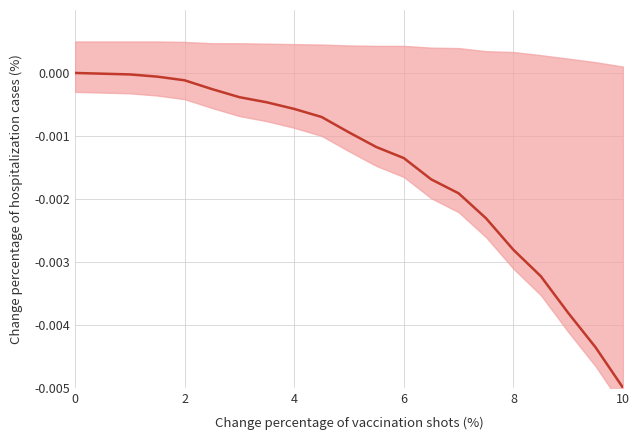

How many data points does each series have?

21